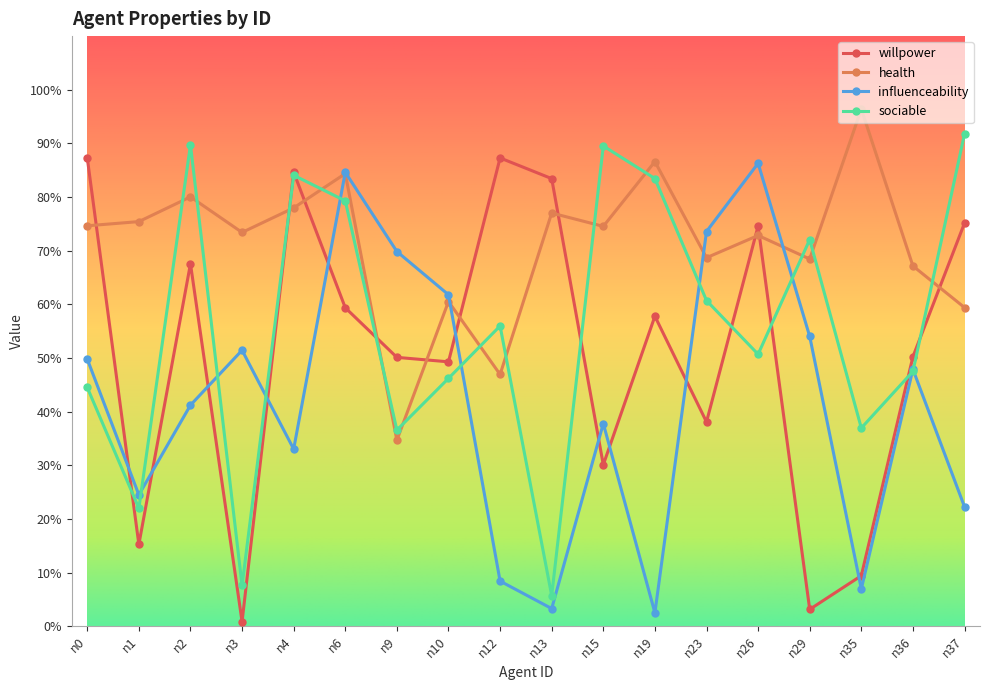

Where do sociable and willpower first cross each other?

n0 and n1